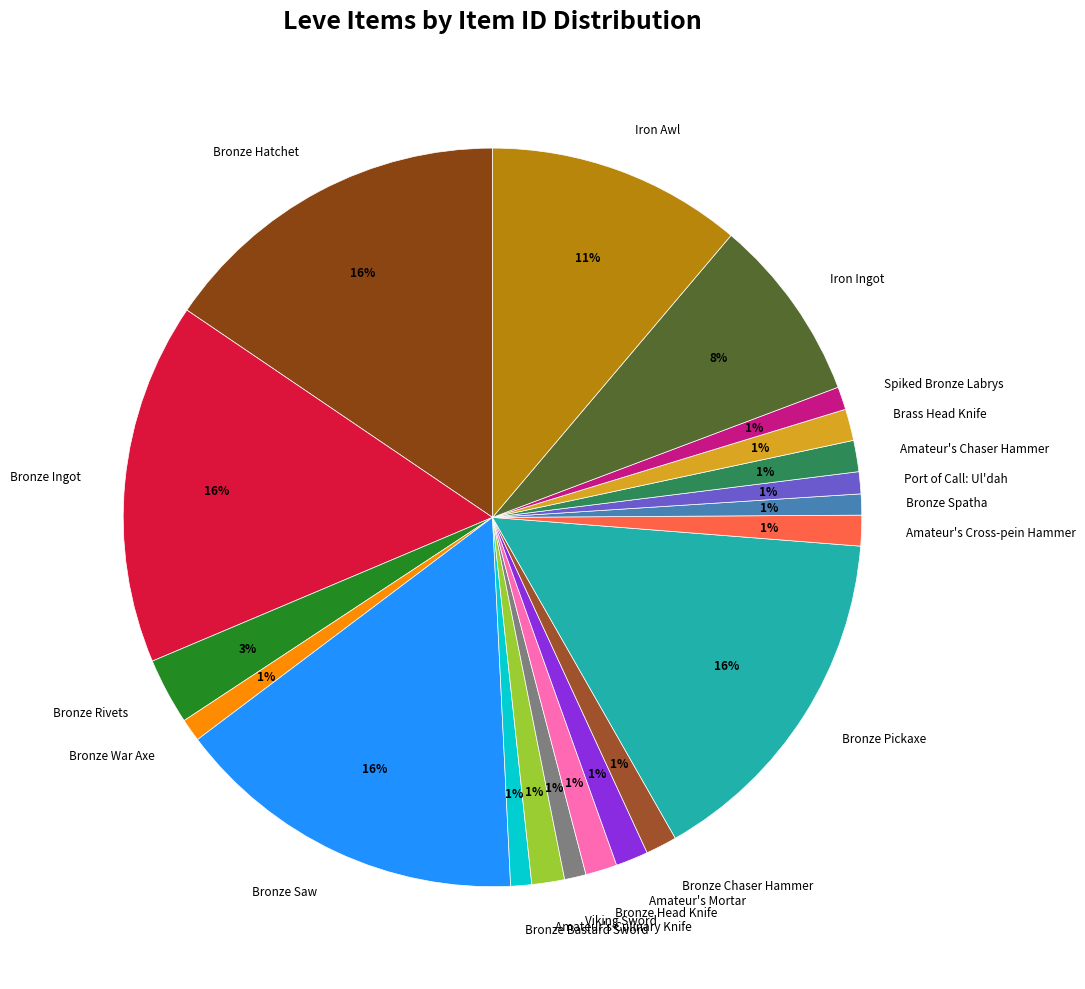

Do Port of Call: Ul'dah and Bronze Spatha together represent more than half of the pie?

No